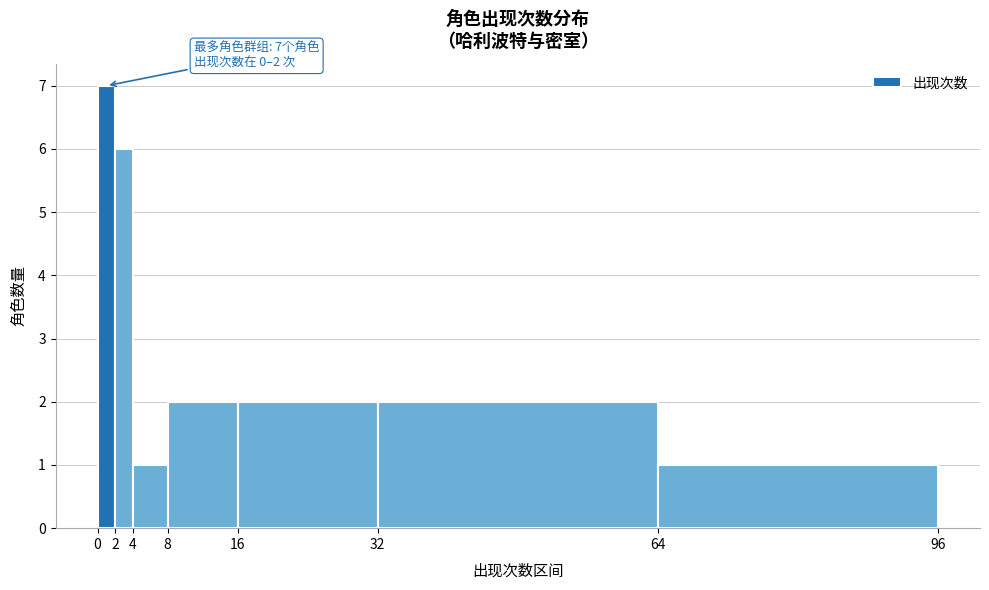

Which range on the x-axis has the tallest bar?

0 to 2